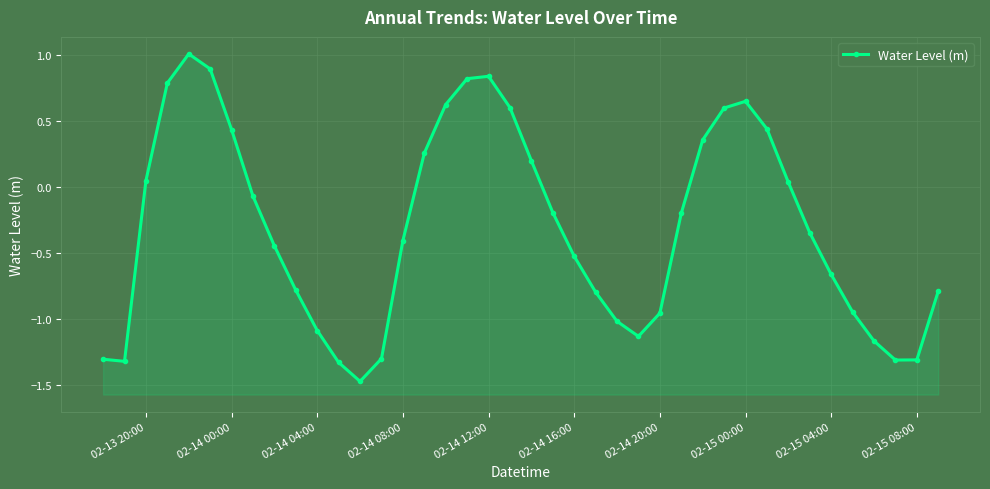

Count the number of data series in this chart.

1